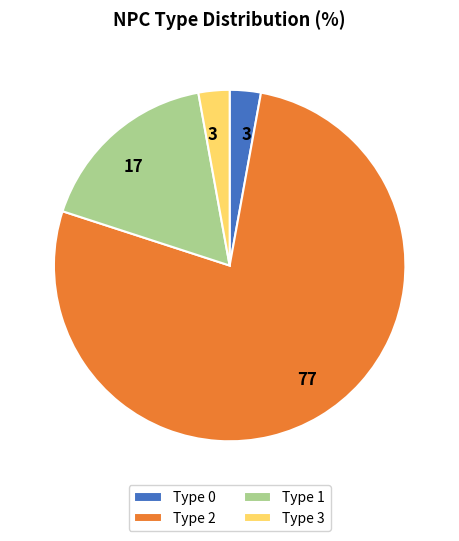

Which slice represents more than half of the pie?

Type 2